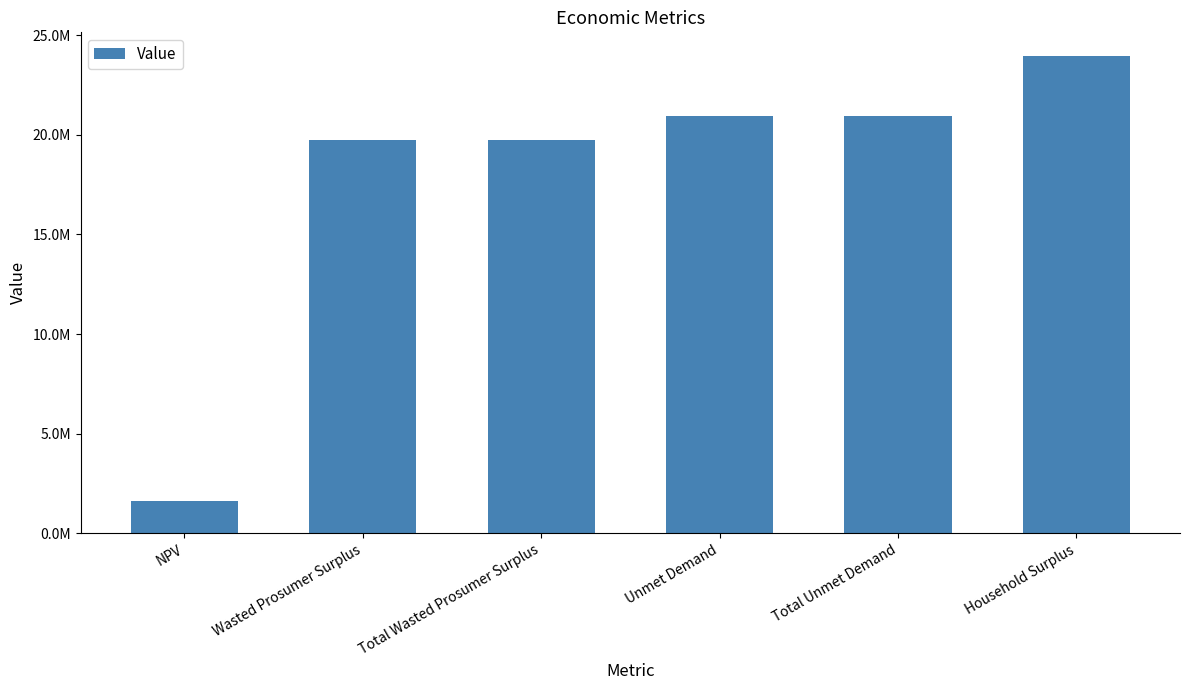

Reading left to right, transcribe all the data shown in this chart.

NPV=1612556.3	Wasted Prosumer Surplus=19721293.1	Total Wasted Prosumer Surplus=19721293.1	Unmet Demand=20921753.2	Total Unmet Demand=20921753.2	Household Surplus=23945198.4